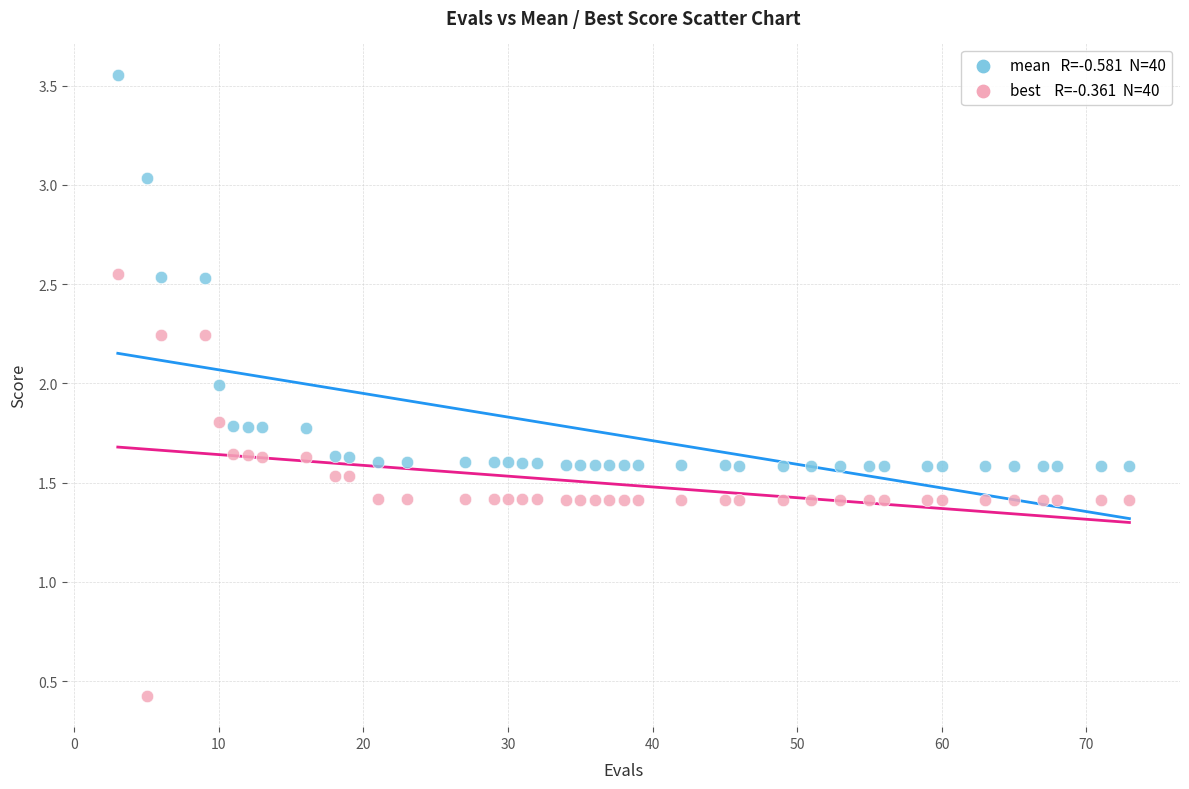

Across all data points, what is the range of Y values (max minus min)?

3.1